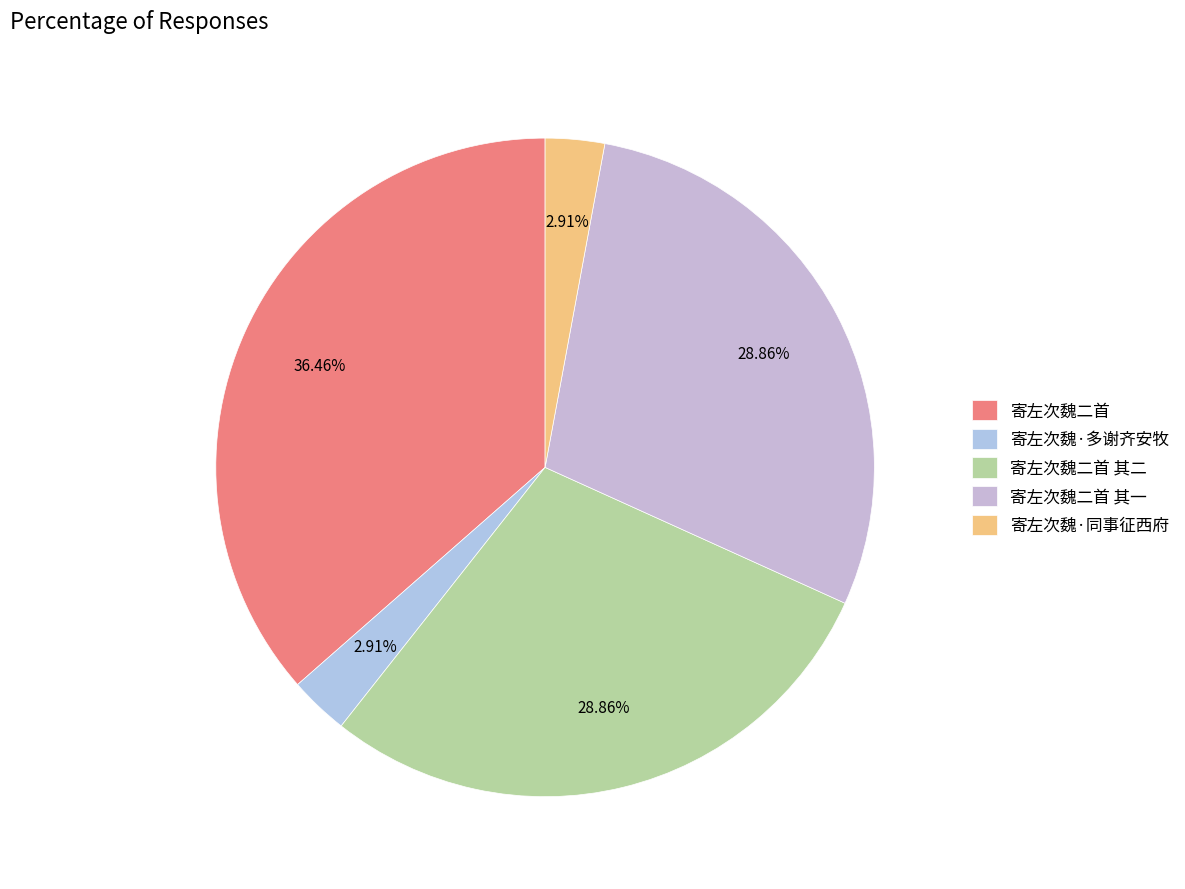

Does any single category account for the majority?

No